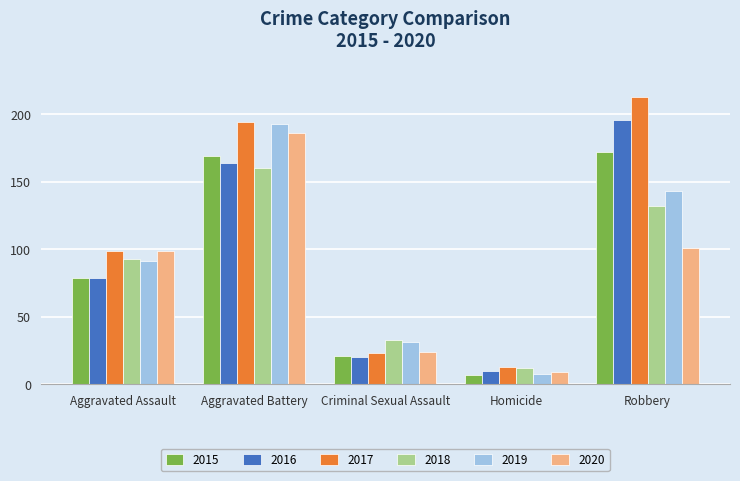

Count the number of data series in this chart.

6